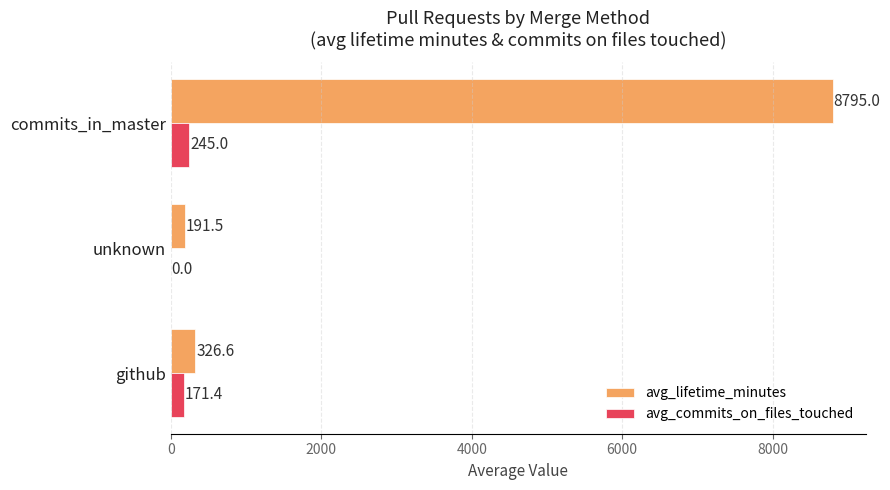

What is the sum of all avg_commits_on_files_touched values?

416.4